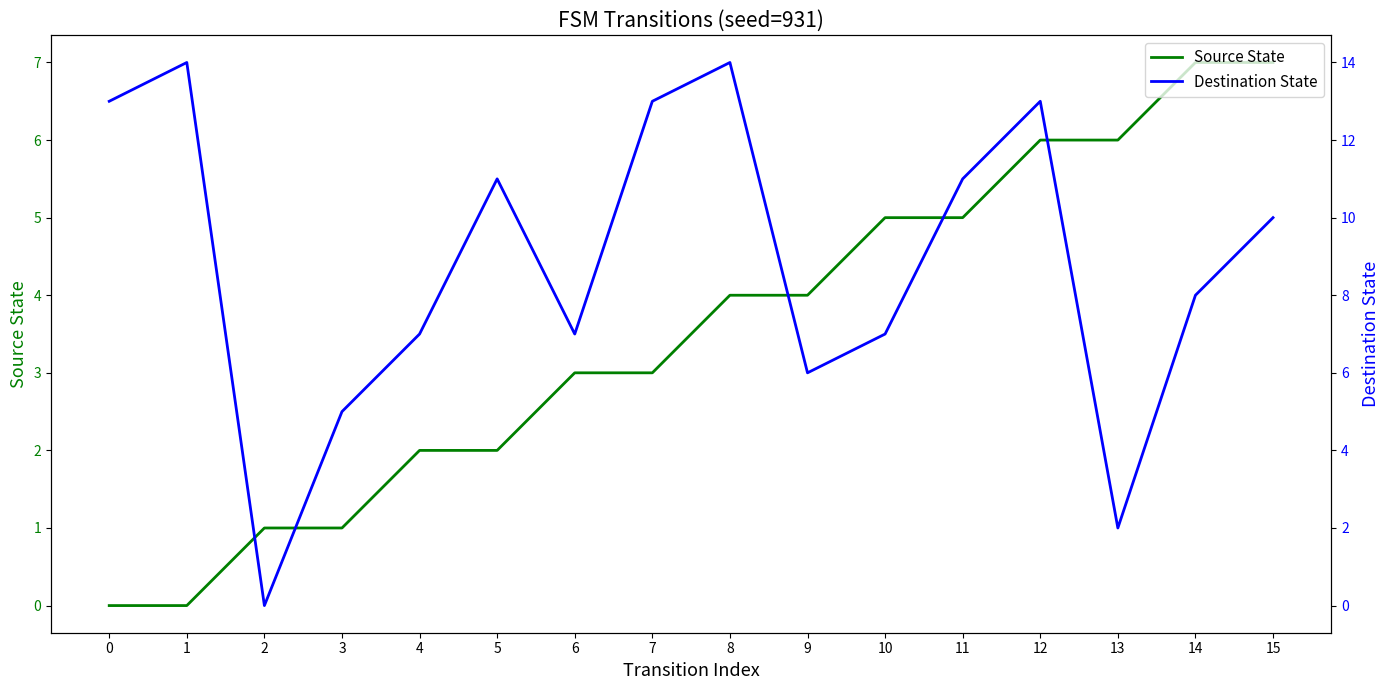

What is the average value of the Destination State series?

9